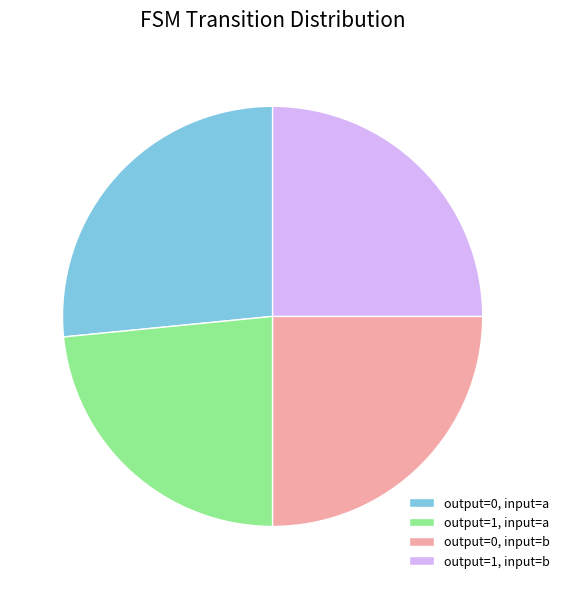

Approximately how many times larger is the value at output=1, input=b compared to output=0, input=a?

0.9